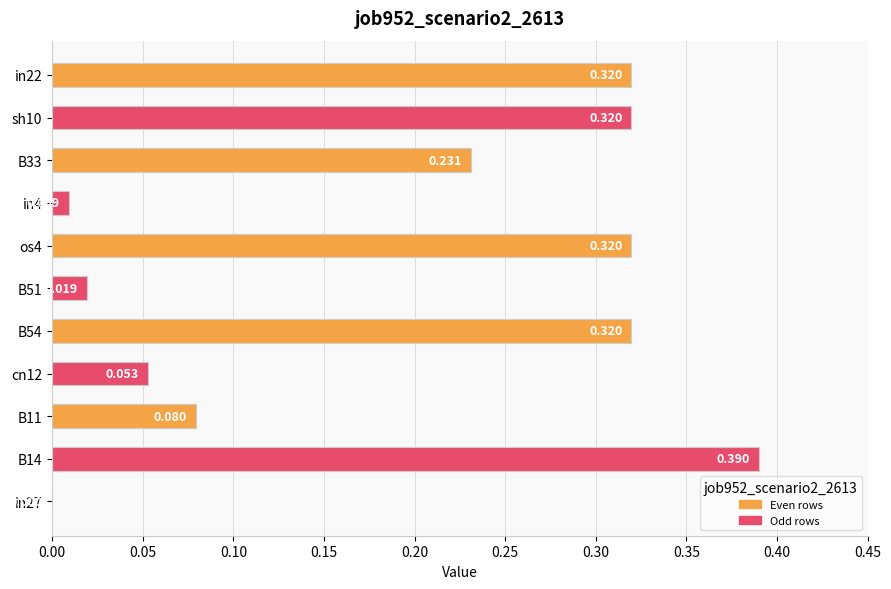

What is the difference between the maximum and second lowest values?

0.4